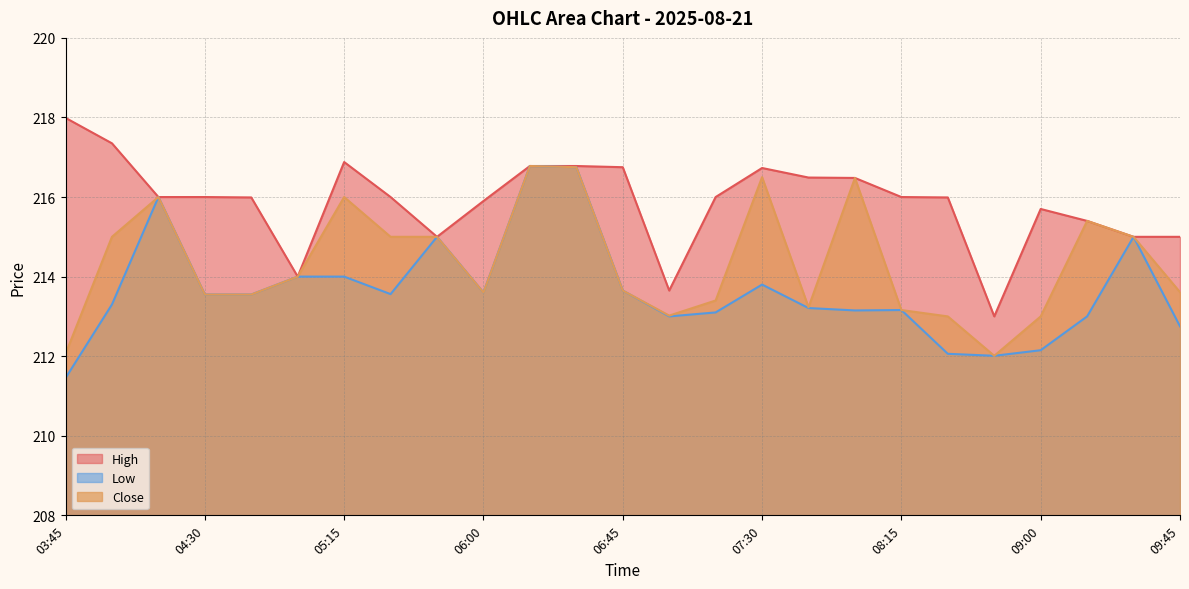

True or false: Close and High intersect in this chart.

False